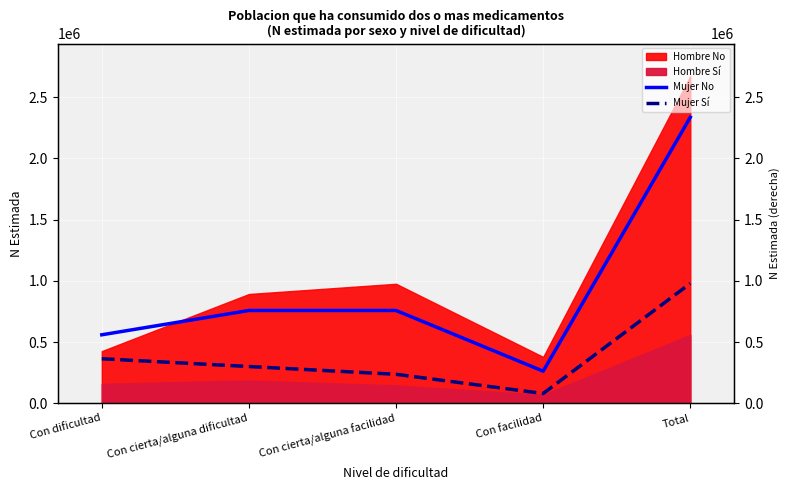

At how many categories does at least one series exceed 1742811?

1